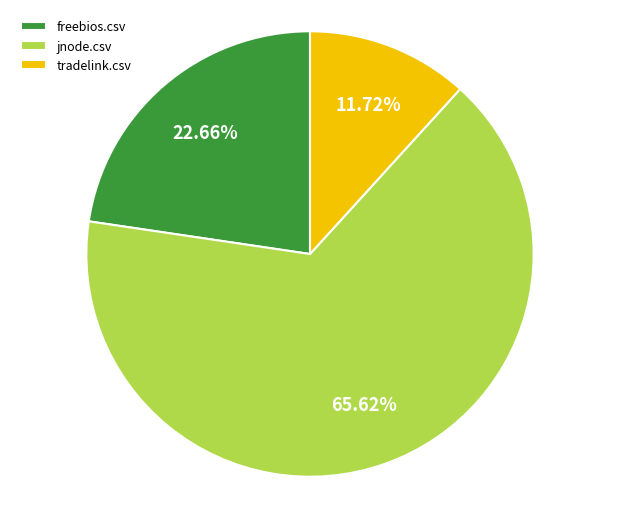

Is there a majority slice in this chart?

Yes